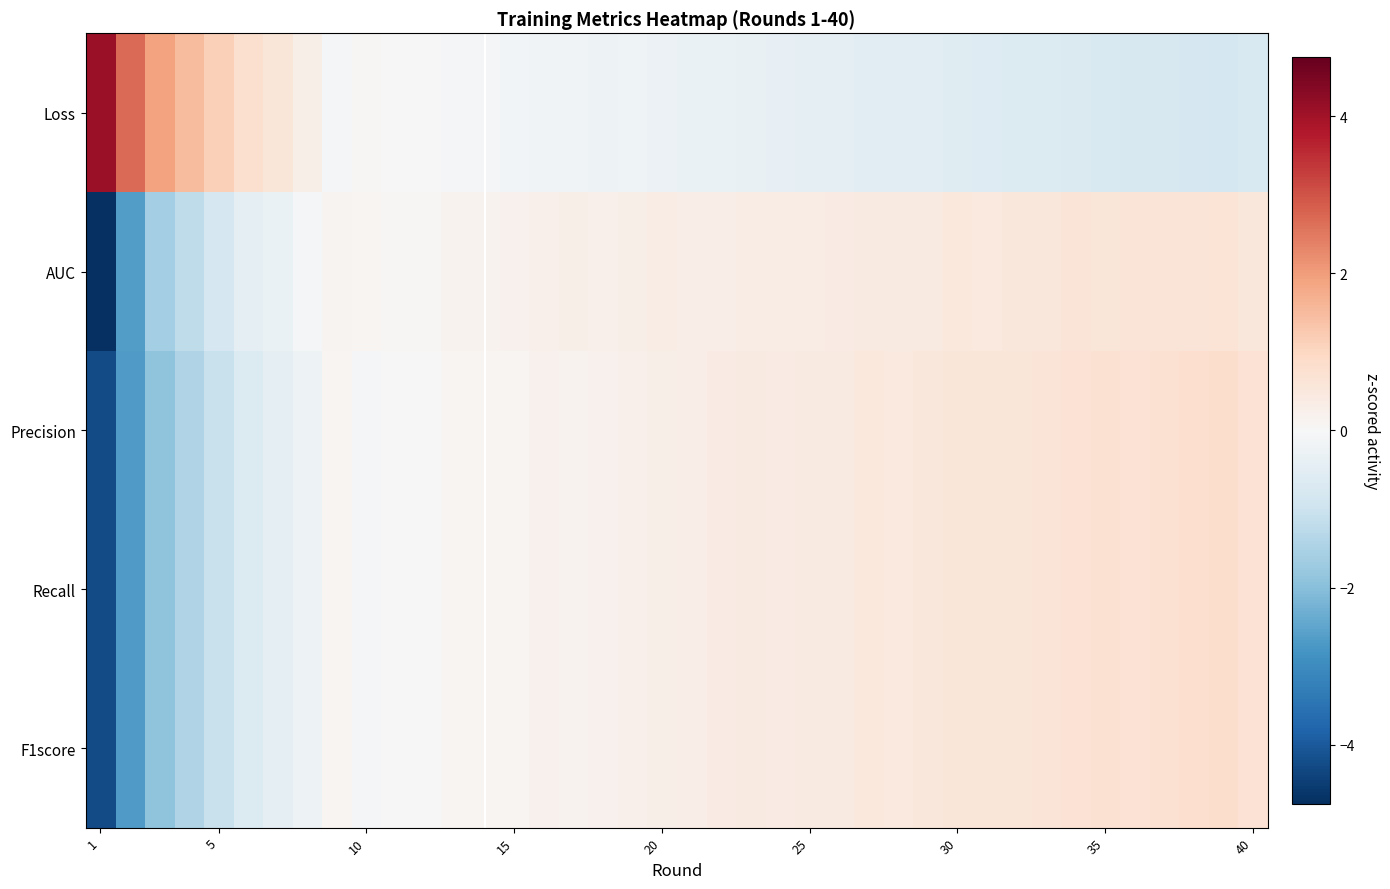

Reading left to right, what are all the values shown in this chart?

Loss: 4.1	2.7	1.9	1.5	1.1	0.8	0.6	0.3	-0.1	0.1	0.0	-0.0	-0.1	-0.1	-0.1	-0.2	-0.2	-0.2	-0.2	-0.3	-0.3	-0.3	-0.3	-0.4	-0.4	-0.4	-0.5	-0.5	-0.5	-0.6	-0.6	-0.6	-0.6	-0.7	-0.7	-0.8	-0.8	-0.8	-0.8	-0.7
AUC: -4.8	-2.6	-1.6	-1.2	-0.8	-0.5	-0.3	-0.1	0.1	0.1	0.1	0.1	0.2	0.2	0.2	0.2	0.3	0.3	0.3	0.4	0.3	0.3	0.3	0.4	0.4	0.4	0.4	0.4	0.4	0.5	0.5	0.5	0.6	0.6	0.6	0.6	0.6	0.6	0.6	0.5
Precision: -4.2	-2.7	-1.9	-1.4	-1.1	-0.6	-0.4	-0.2	0.1	-0.1	0.0	-0.0	0.1	0.1	0.1	0.2	0.2	0.2	0.2	0.3	0.3	0.4	0.4	0.4	0.4	0.4	0.5	0.5	0.5	0.6	0.6	0.6	0.6	0.7	0.7	0.7	0.7	0.8	0.8	0.7
Recall: -4.2	-2.7	-1.9	-1.4	-1.1	-0.6	-0.4	-0.2	0.1	-0.1	0.0	-0.0	0.1	0.1	0.1	0.2	0.2	0.2	0.2	0.3	0.3	0.4	0.4	0.4	0.4	0.4	0.5	0.5	0.5	0.6	0.6	0.6	0.6	0.7	0.7	0.7	0.7	0.8	0.8	0.7
F1score: -4.2	-2.7	-1.9	-1.4	-1.1	-0.6	-0.4	-0.2	0.1	-0.1	0.0	-0.0	0.1	0.1	0.1	0.2	0.2	0.2	0.2	0.3	0.3	0.4	0.4	0.4	0.4	0.4	0.5	0.5	0.5	0.6	0.6	0.6	0.6	0.7	0.7	0.7	0.7	0.8	0.8	0.7